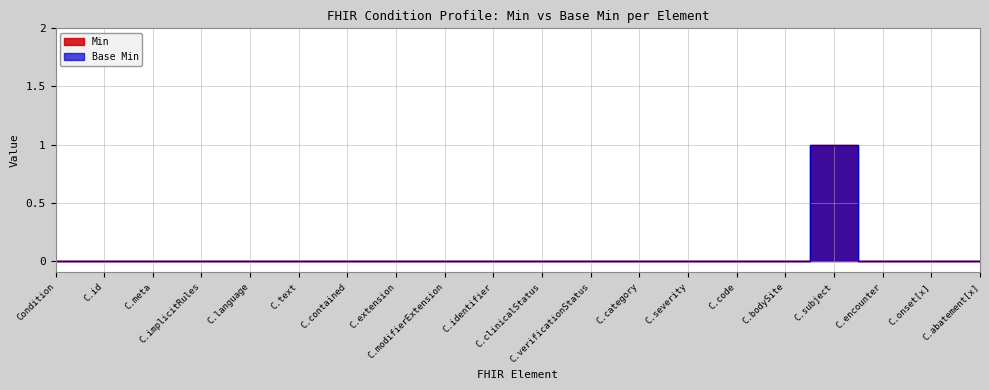

Count the number of categories in the chart.

20